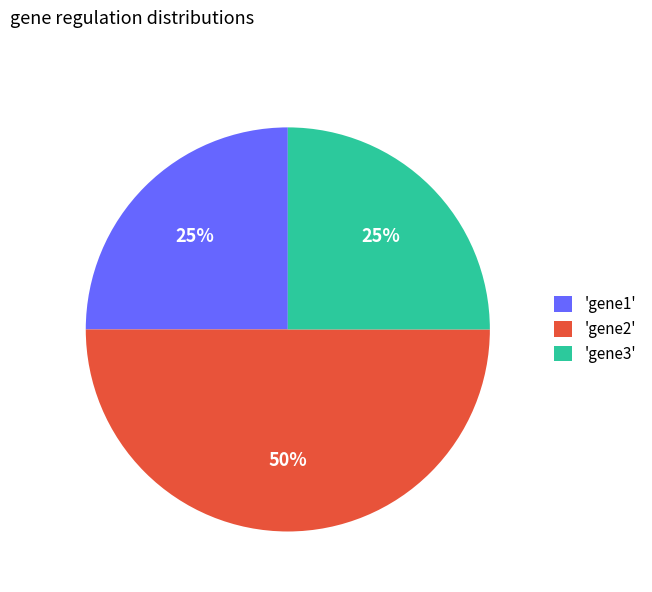

Between 'gene3' and 'gene2', which is larger?

'gene2'